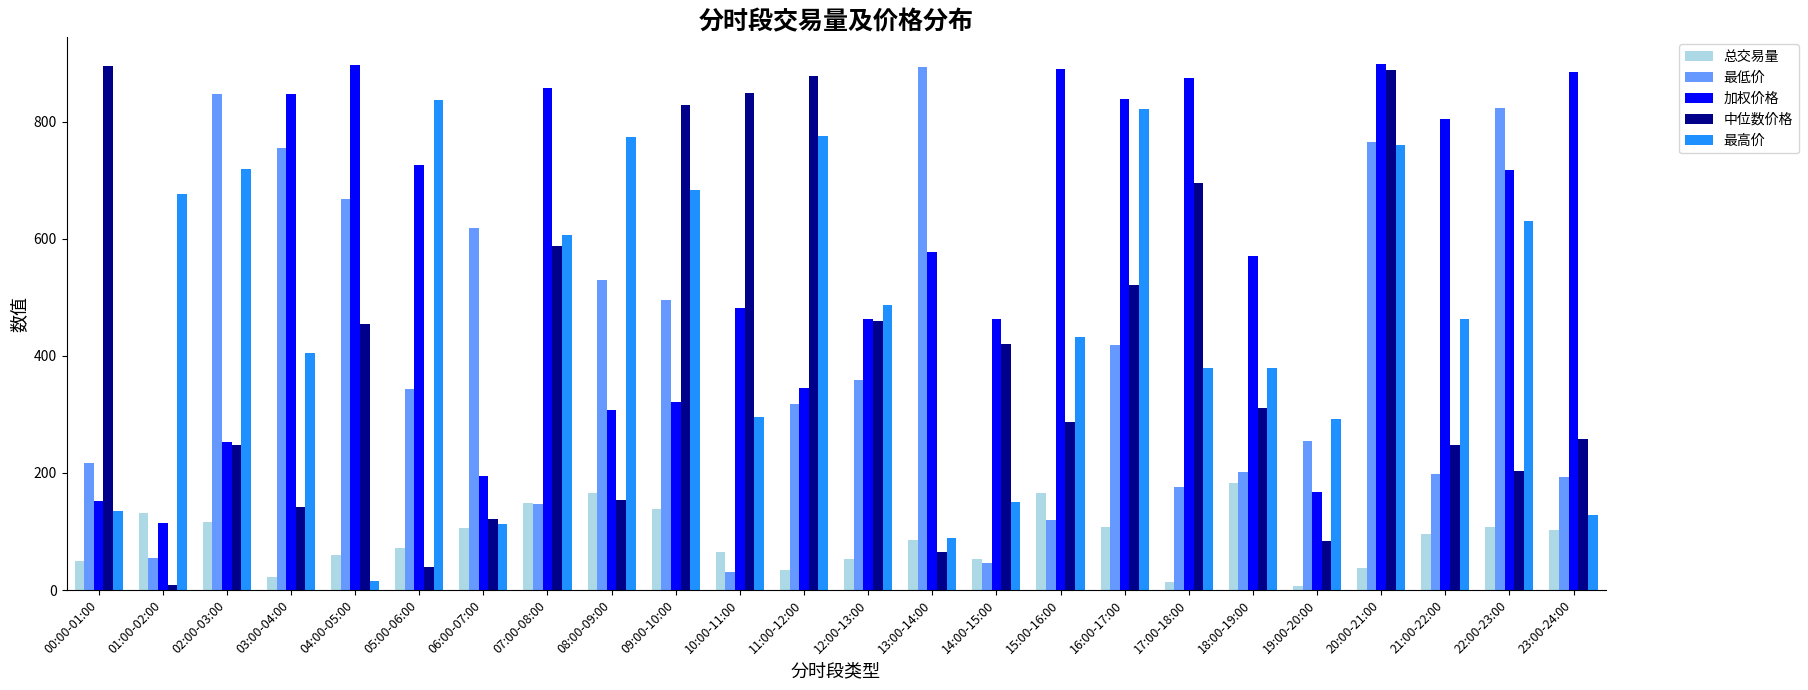

What is the minimum value for 最高价?

16.3